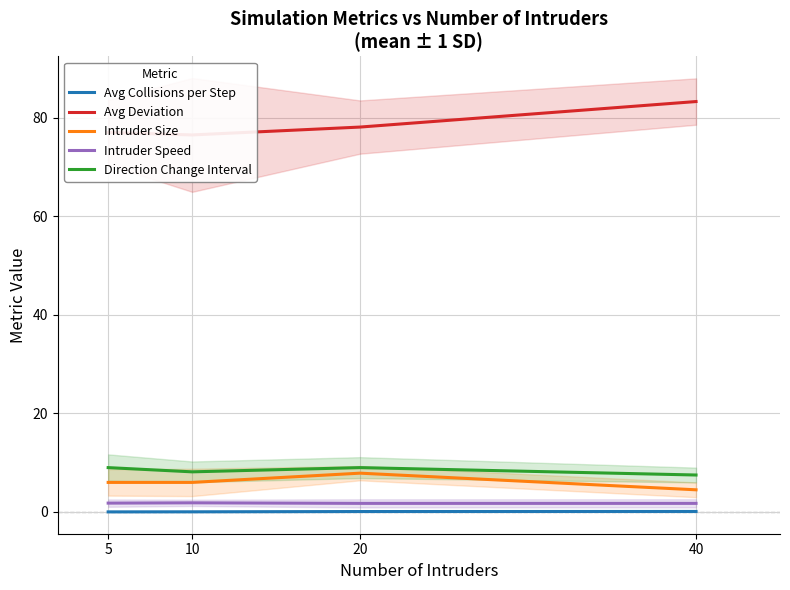

Does the chart display data point markers on the line(s)?

No